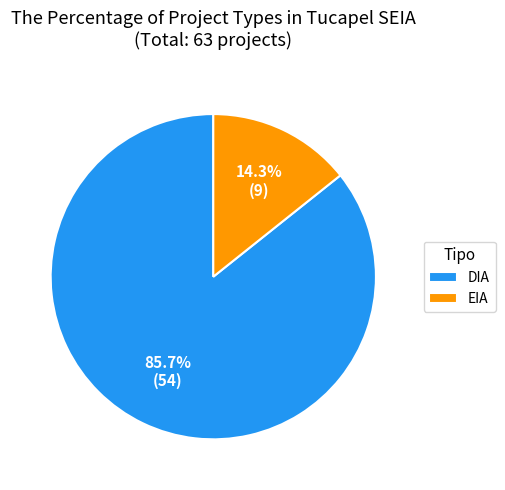

Is it true that DIA is 99% of the pie?

False